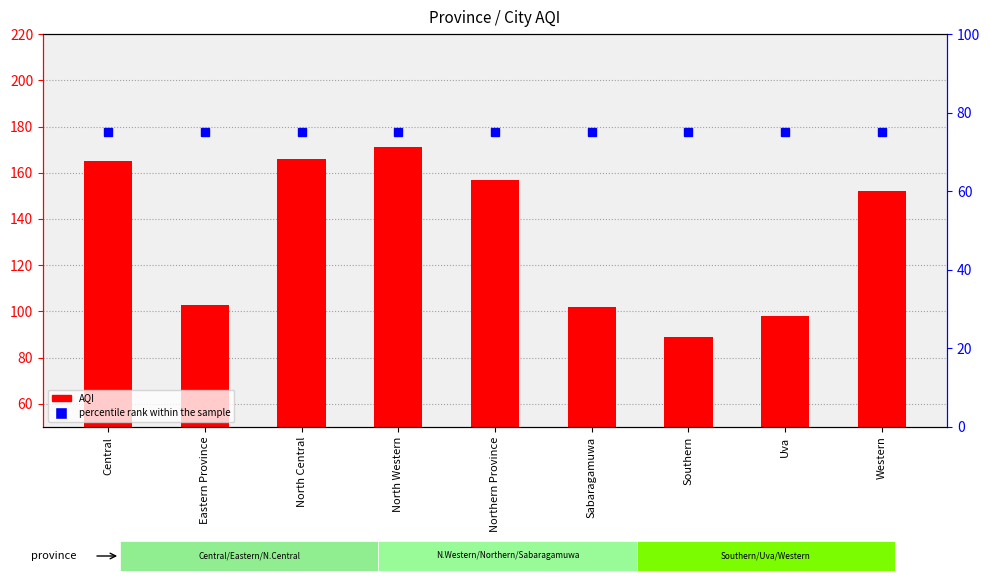

Which label corresponds to the smallest value in the chart?

Central